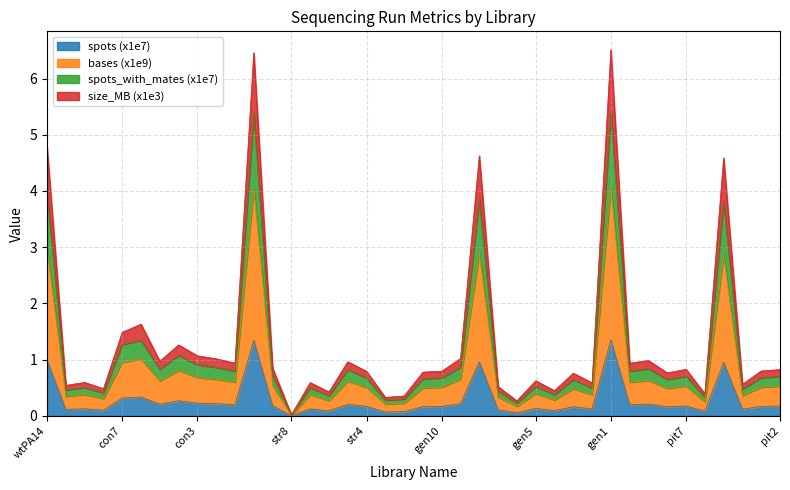

What are all the series names shown in the legend?

spots (x1e7), bases (x1e9), spots_with_mates (x1e7), size_MB (x1e3)